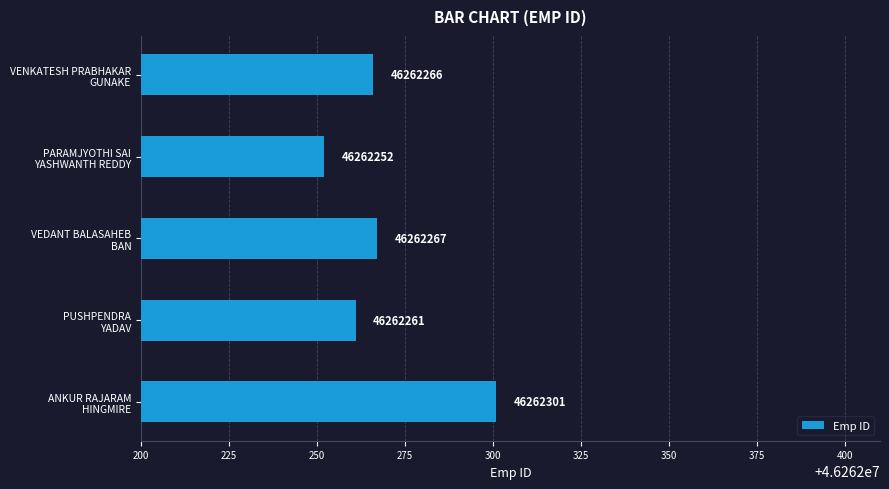

What is the difference between the second highest and second lowest values?

6